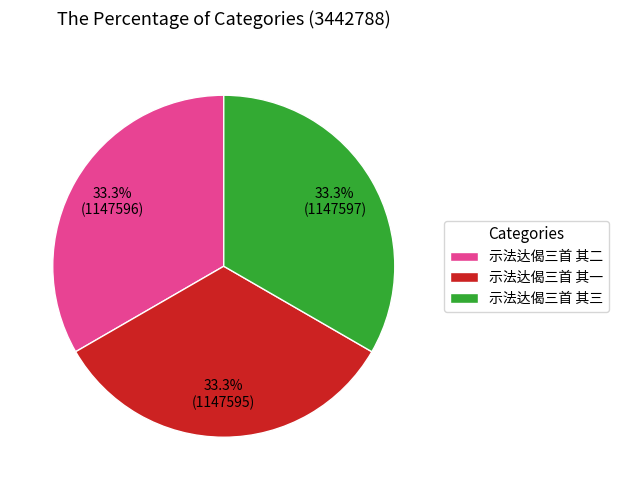

What percentage is the 示法达偈三首 其三 slice, to the nearest percent?

33%